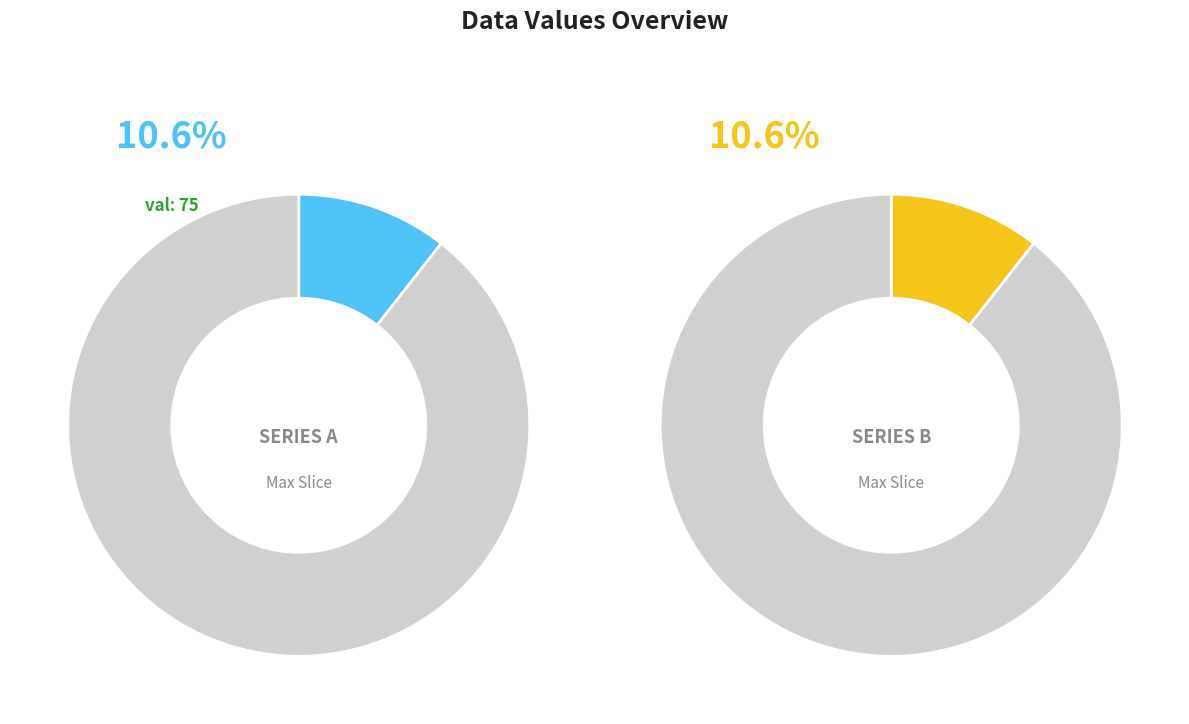

Does i2 represent more than half of the total?

No